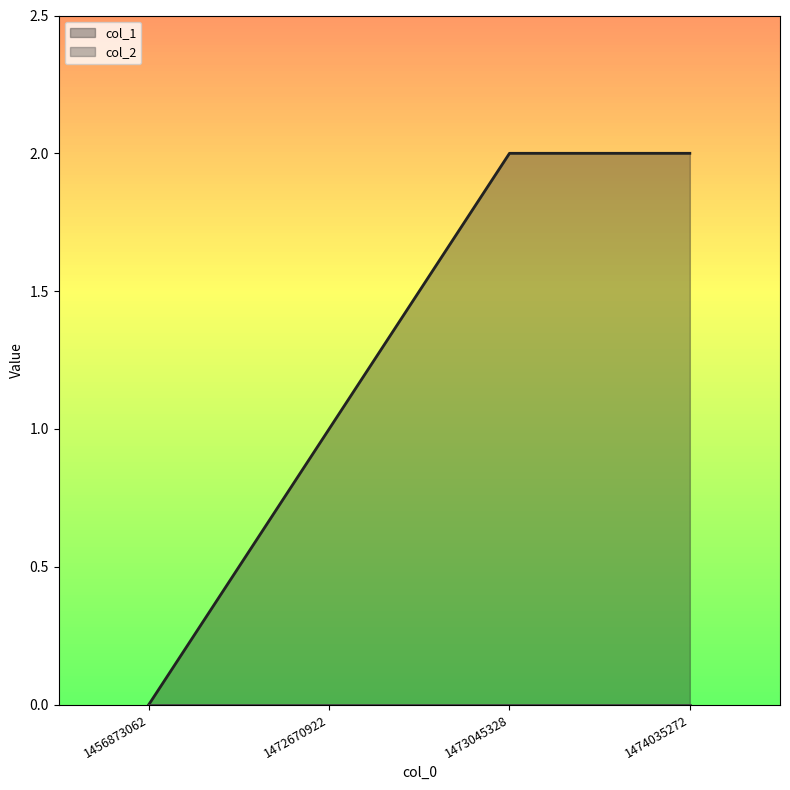

What is the average value?

1